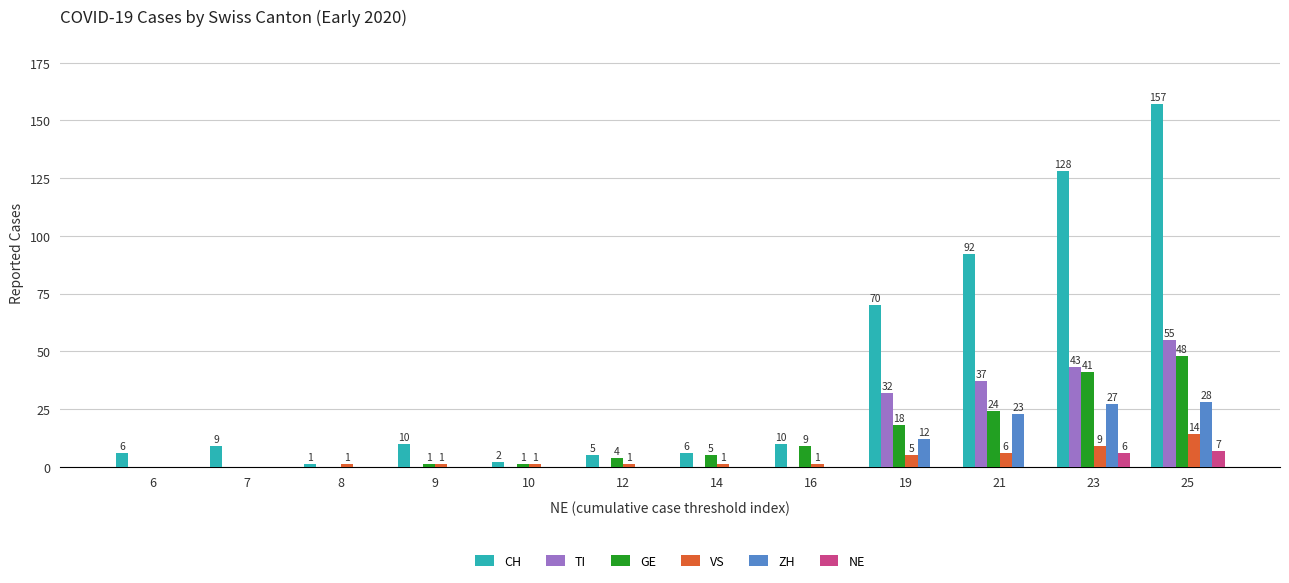

How many positive values does the ZH series have?

4